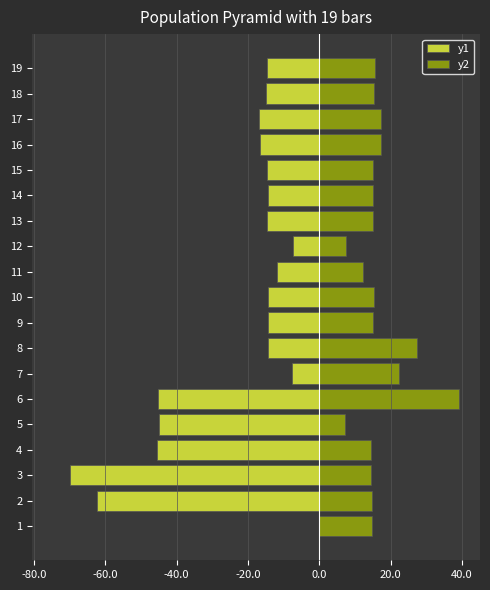

What is the sum of all y2 values?

315.4